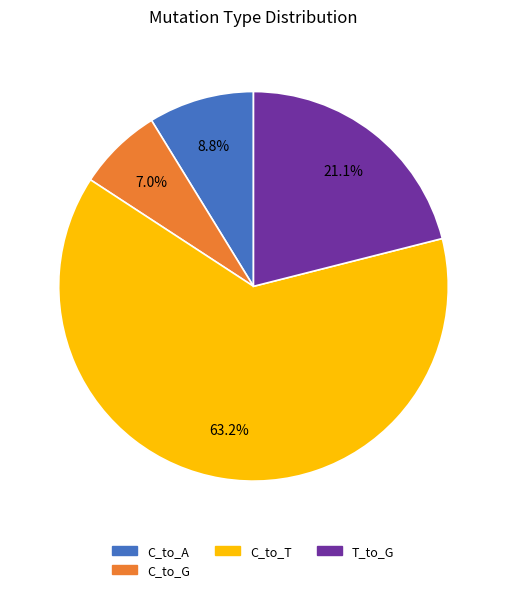

Does any single category account for the majority?

Yes